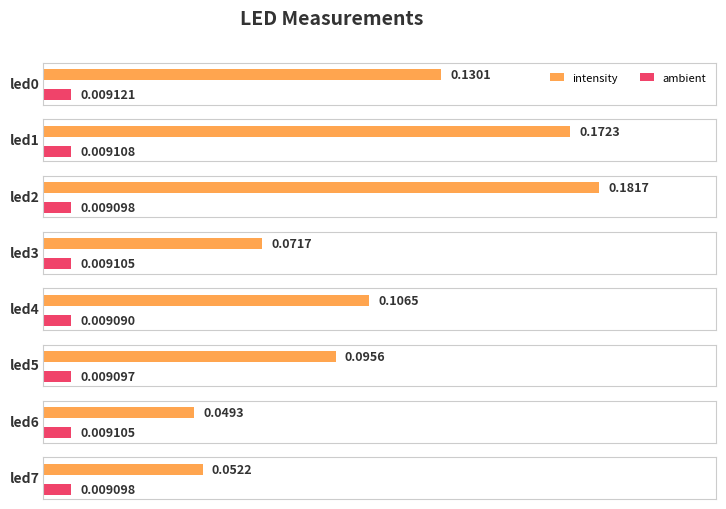

At which category does the chart reach its peak across all series?

led2